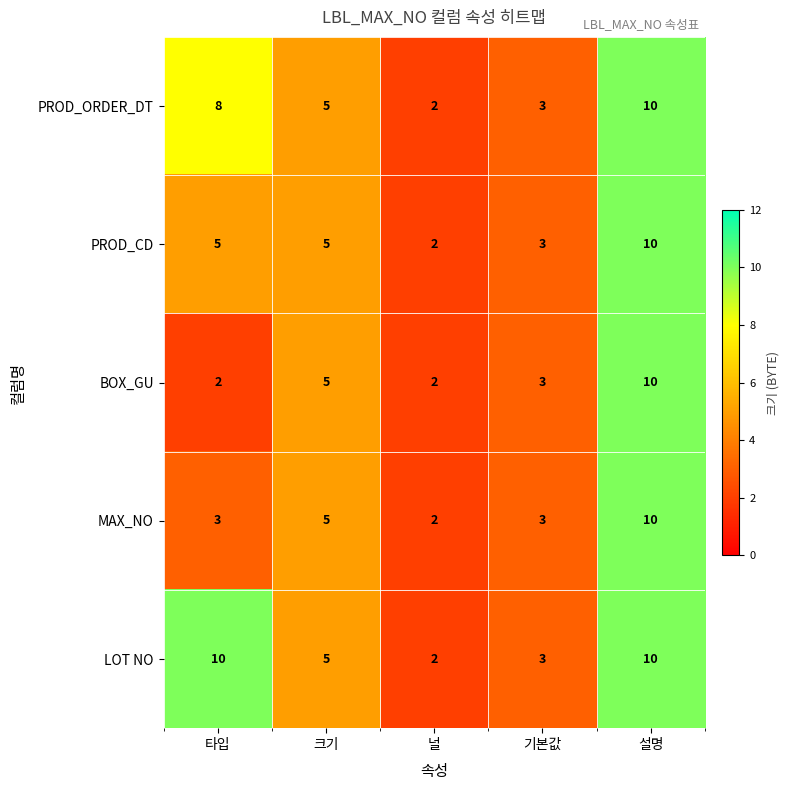

Which series changed the most between 타입 and 널?

LOT NO